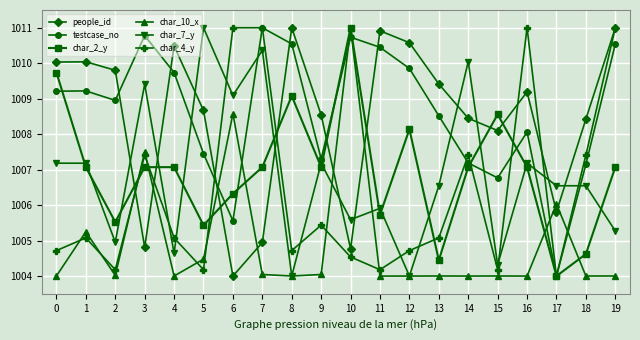

What is the sum of the char_2_y values at 7 and 14?

2014.1